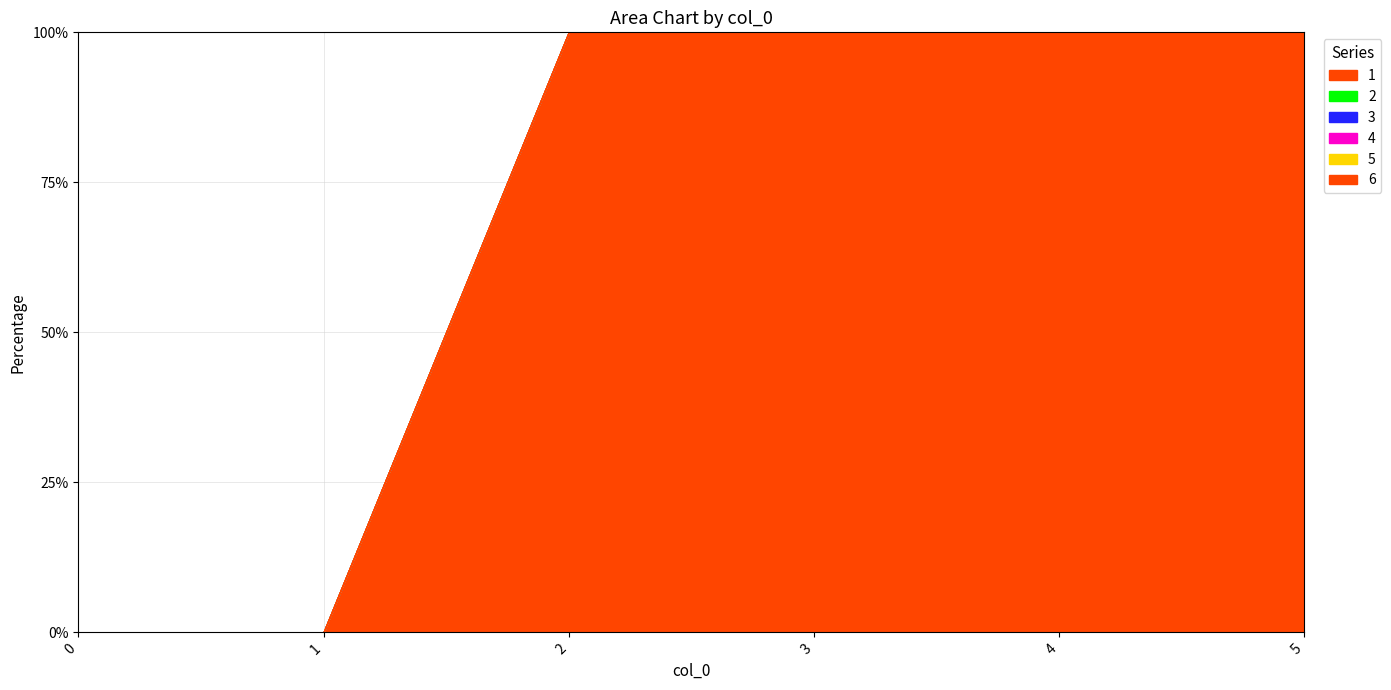

Which category has the highest value across all series?

5